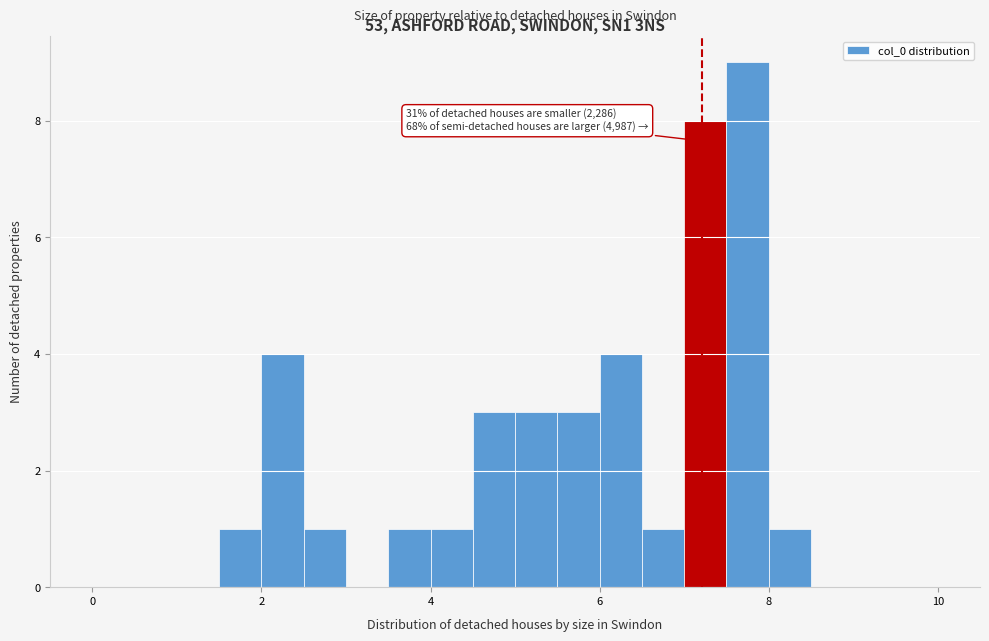

Around what value on the x-axis is the tallest bar? Give the approximate position of its centre, as read against the axis.

7.8